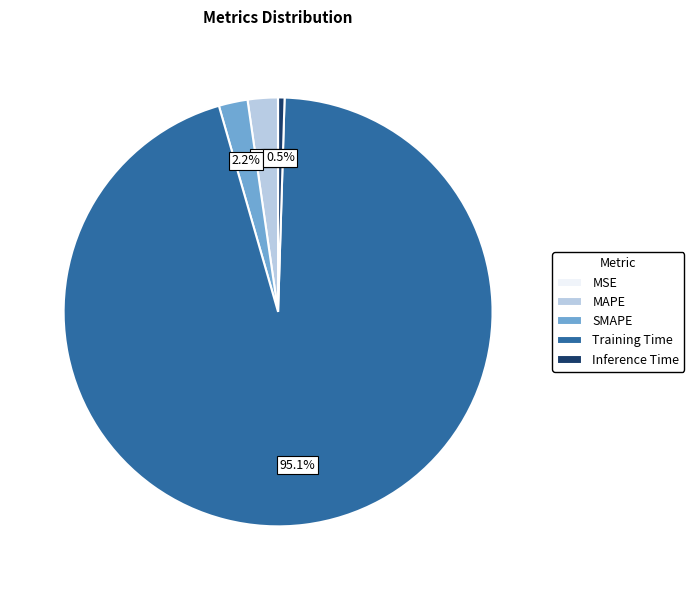

Combined, do Inference Time and SMAPE account for over 50%?

No